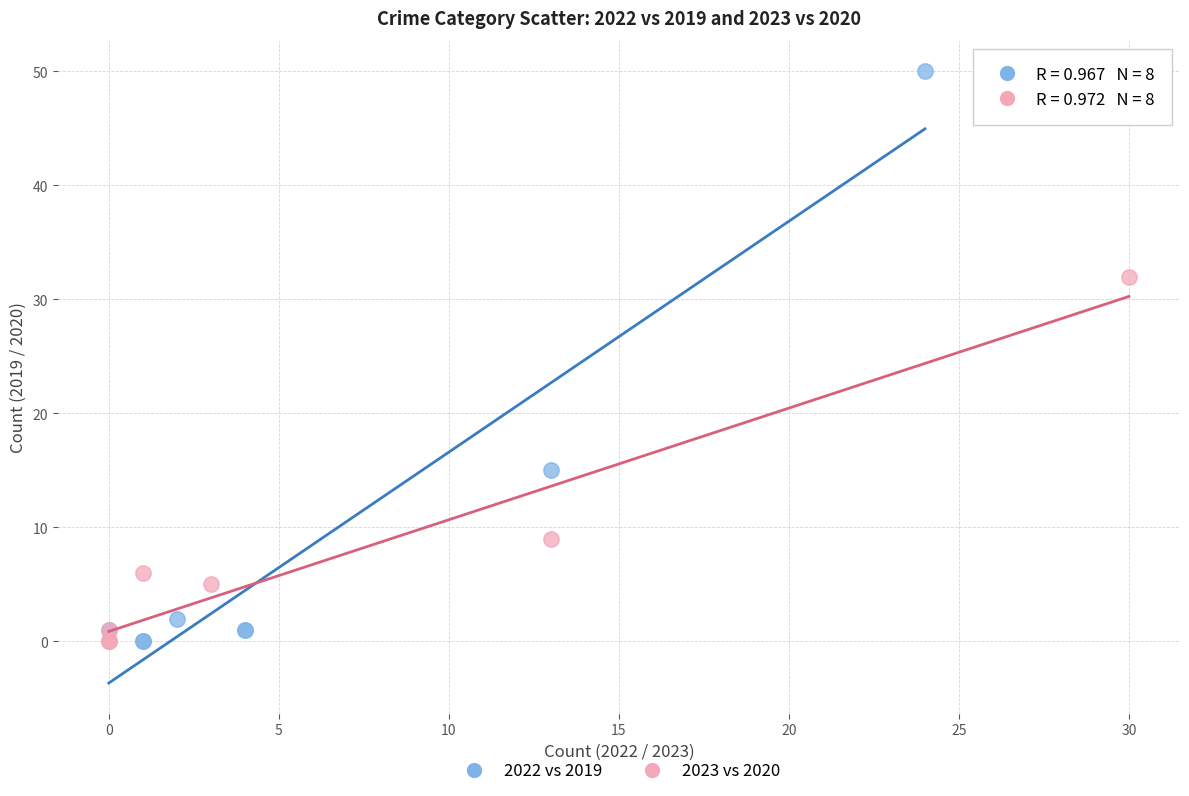

Which series has the largest Y range (max minus min)?

2022 vs 2019